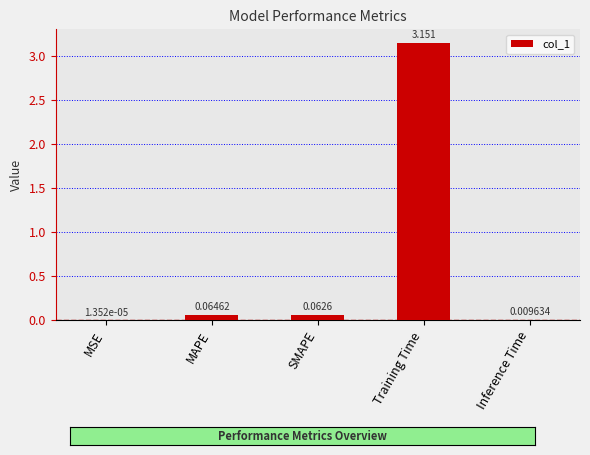

At which category does the chart reach its peak across all series?

Training Time